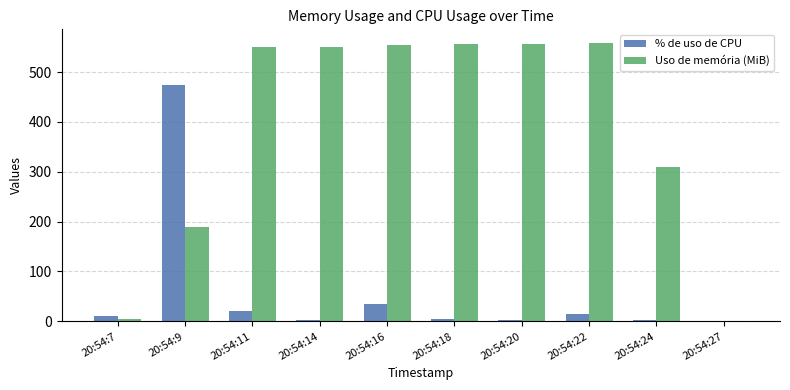

What is the difference between the % de uso de CPU values at 20:54:14 and 20:54:22?

11.3